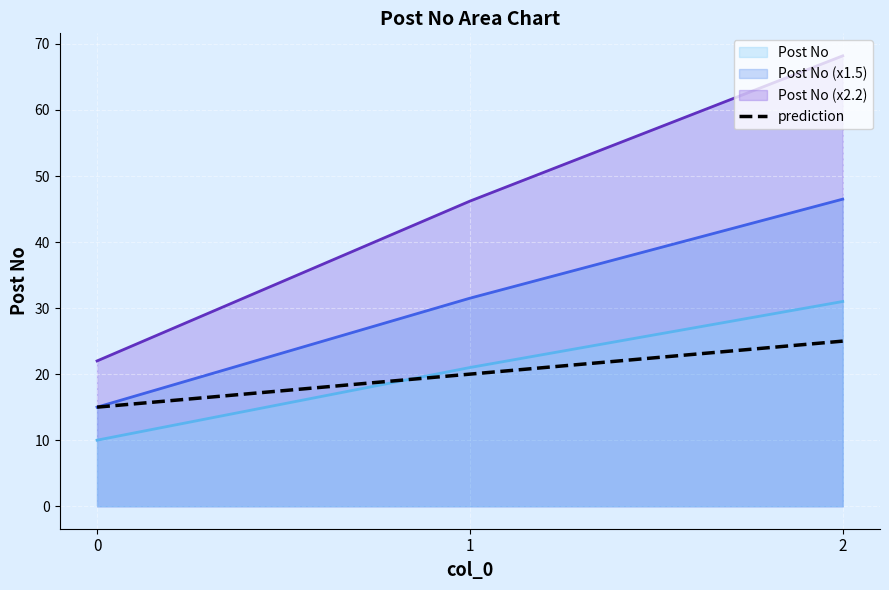

The chart shows a value of 35 at 2. True or false?

False